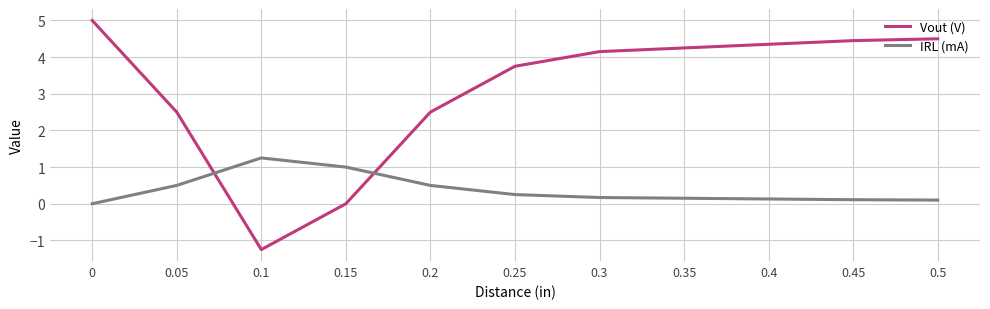

At how many categories does at least one series exceed 2?

9